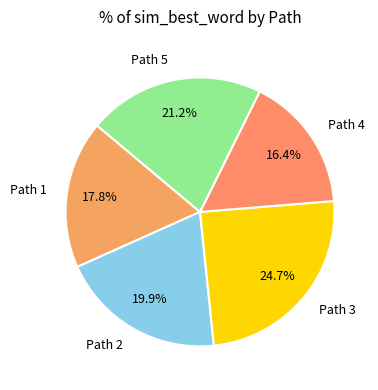

How much of the chart is everything except Path 5?

78.8%